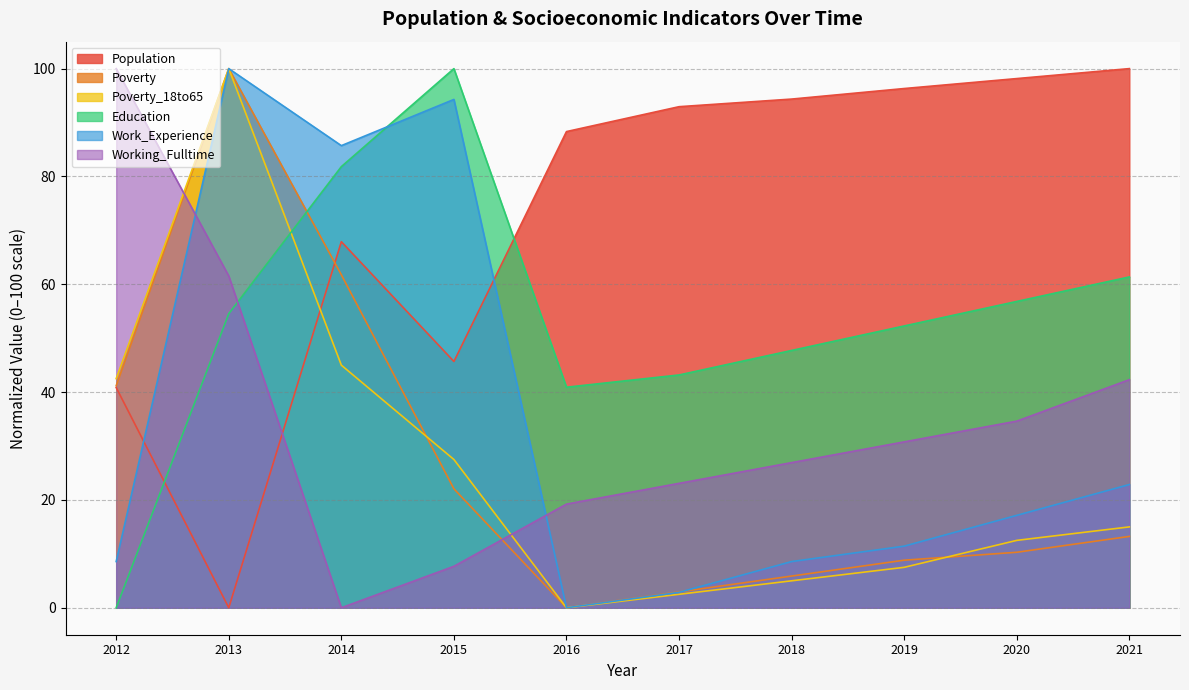

Reading right to left, transcribe all the data shown in this chart.

Population: 100.0	98.2	96.3	94.4	92.9	88.3	45.7	67.9	0.0	40.8
Poverty: 13.2	10.3	8.8	5.9	2.9	0.0	22.1	61.8	100.0	41.2
Poverty_18to65: 15.0	12.5	7.5	5.0	2.5	0.0	27.5	45.0	100.0	42.5
Education: 61.4	56.8	52.3	47.7	43.2	40.9	100.0	81.8	54.5	0.0
Work_Experience: 22.9	17.1	11.4	8.6	2.9	0.0	94.3	85.7	100.0	8.6
Working_Fulltime: 42.3	34.6	30.8	26.9	23.1	19.2	7.7	0.0	61.5	100.0